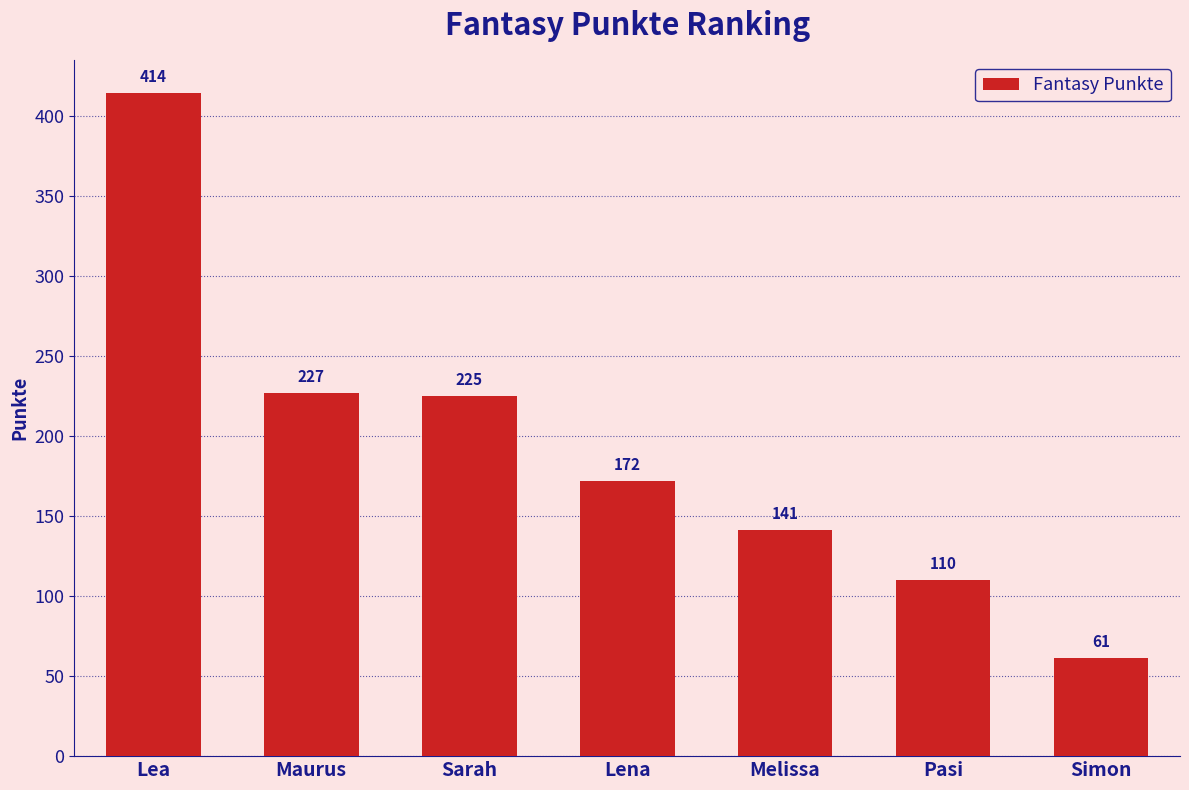

What is the change in value from Lea to Pasi?

-304